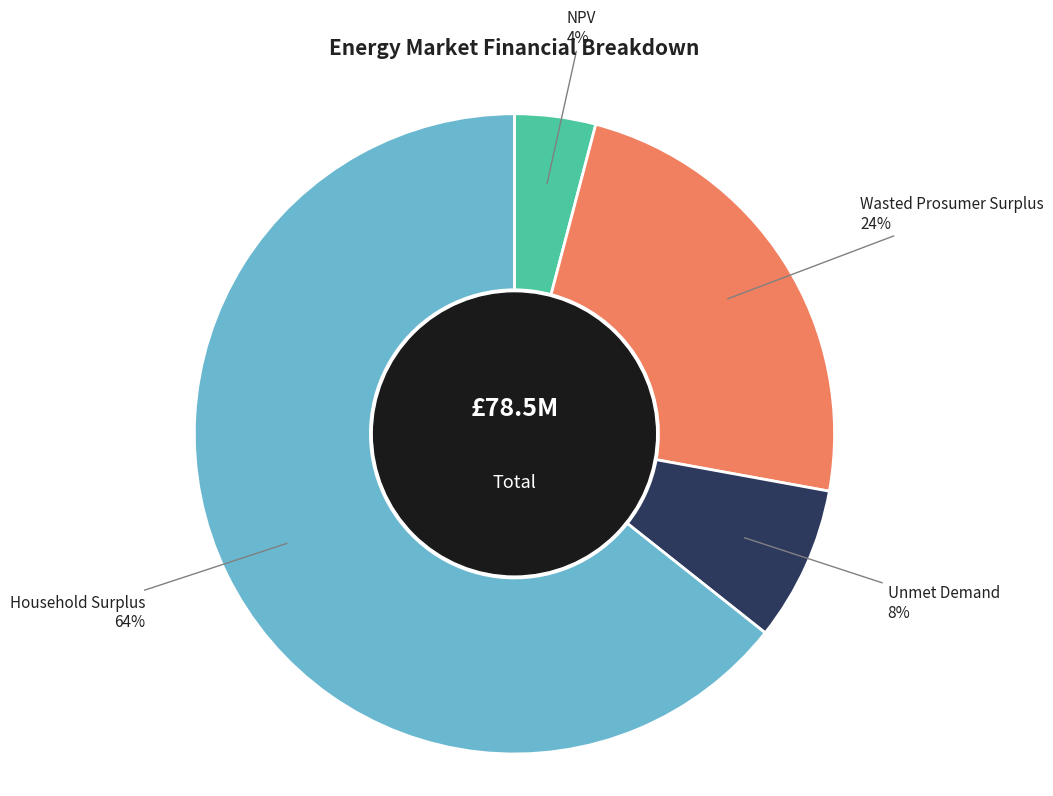

Does any single category account for the majority?

Yes